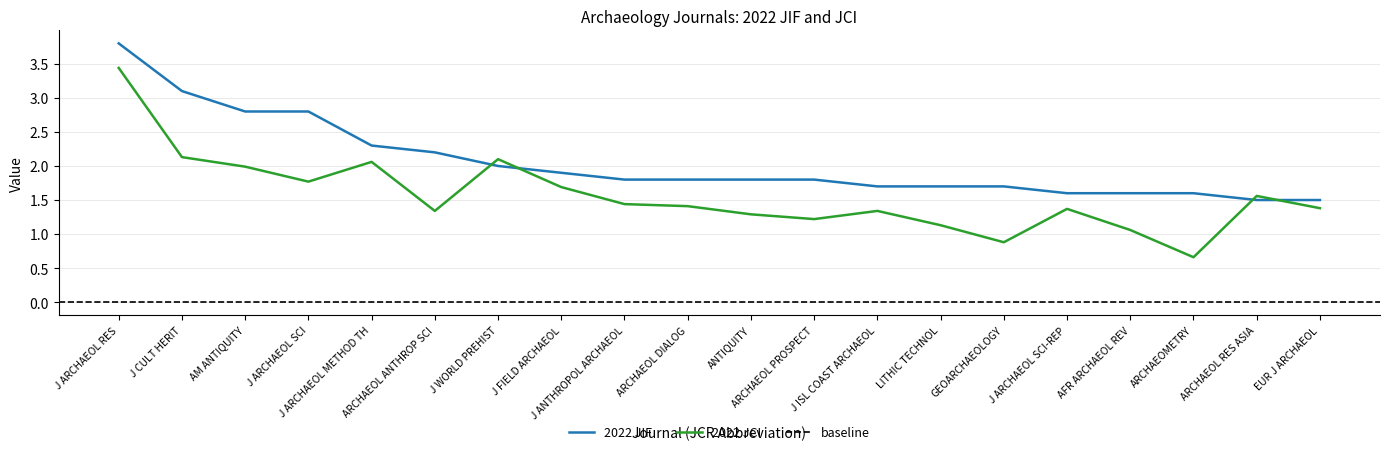

Rank the series by their maximum value, from highest to lowest.

2022 JIF, 2022 JCI